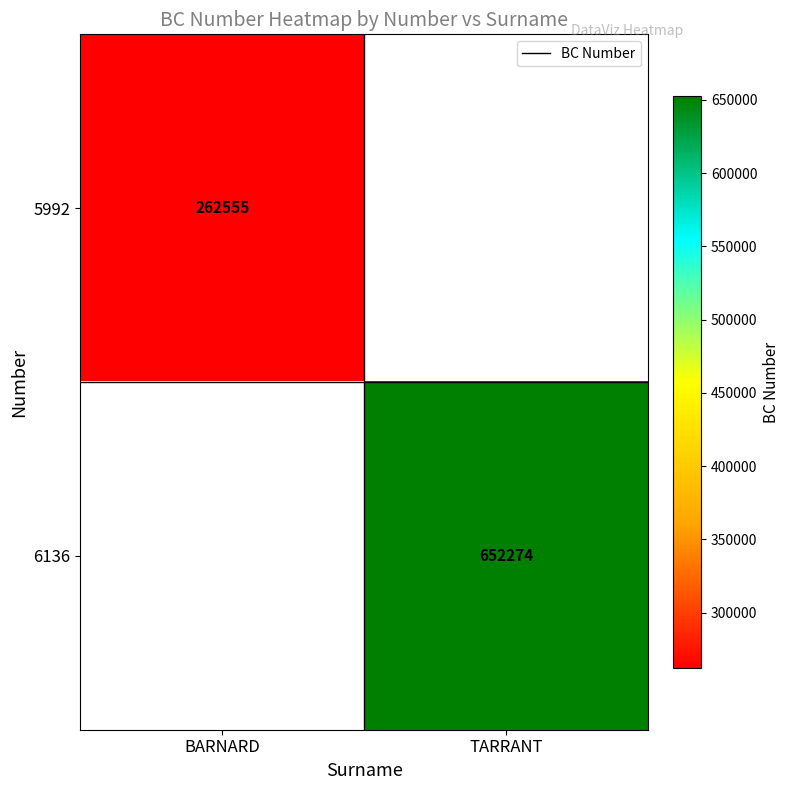

What is the smallest value displayed?

262555.0